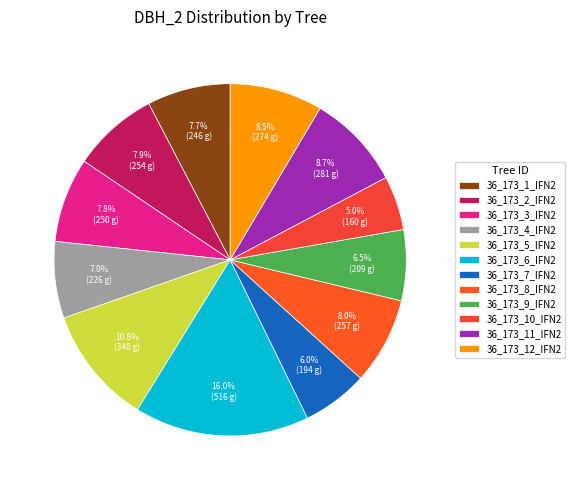

Is it true that 36_173_3_IFN2 is 8% of the pie?

True